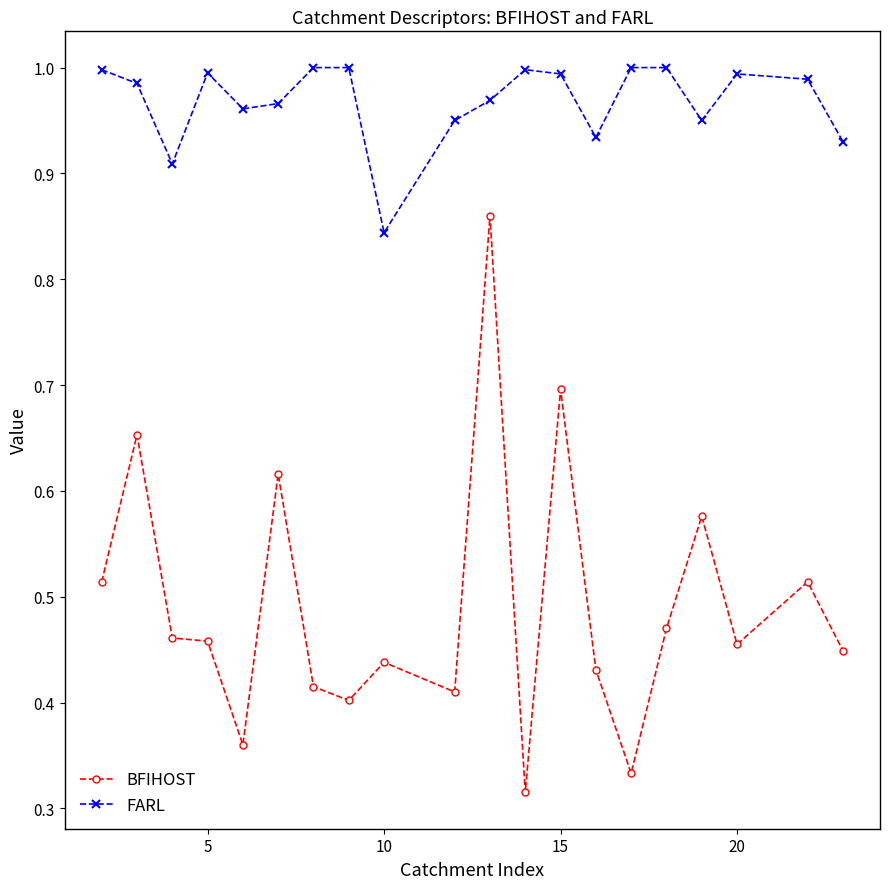

Rank the series by their average value, from highest to lowest.

FARL, BFIHOST